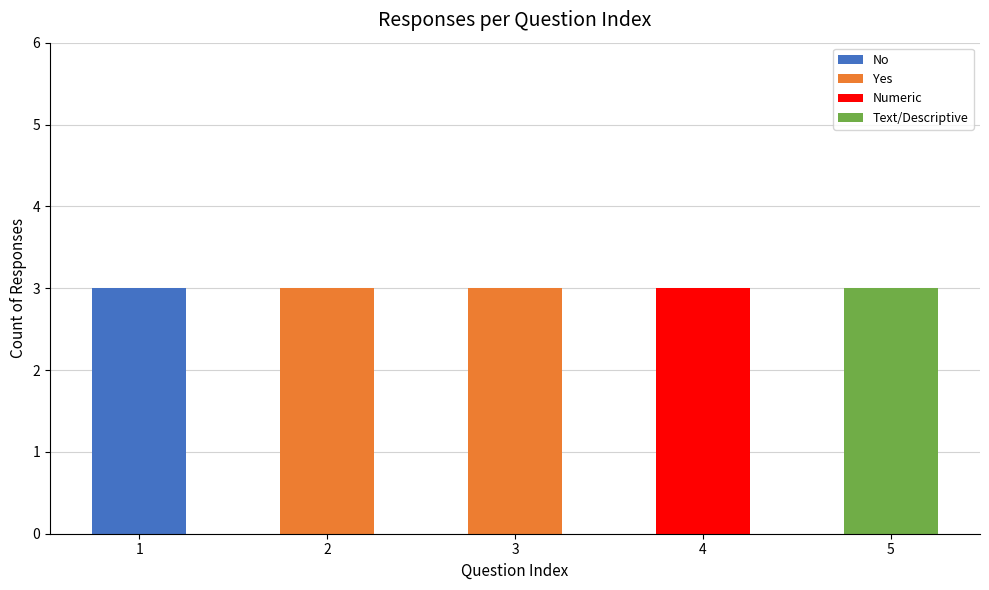

Reading left to right, transcribe the values for No.

1=3	2=0	3=0	4=0	5=0